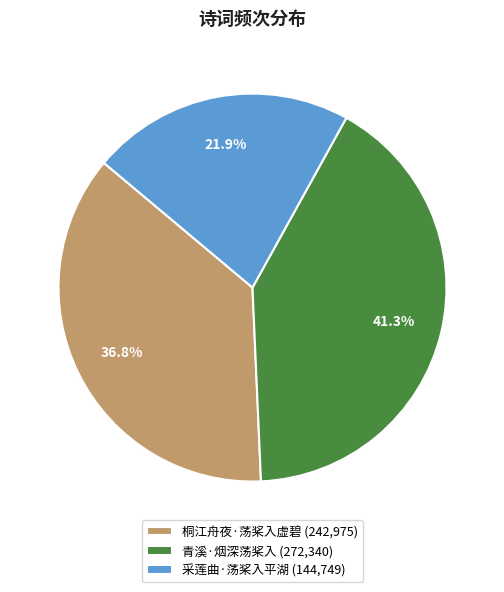

To the nearest percent, what portion does 青溪·烟深荡桨入 represent?

41%